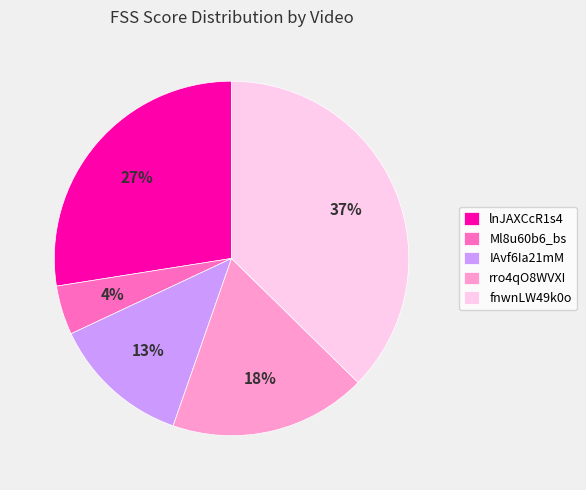

Which category has the biggest portion of the pie?

fnwnLW49k0o